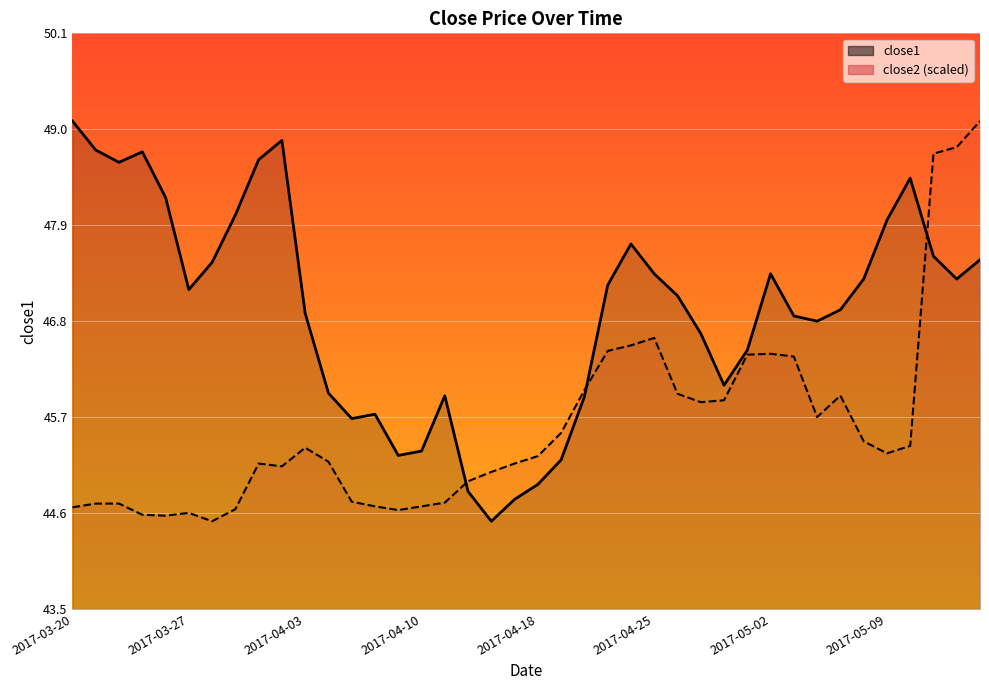

What position from the right is 29?

11